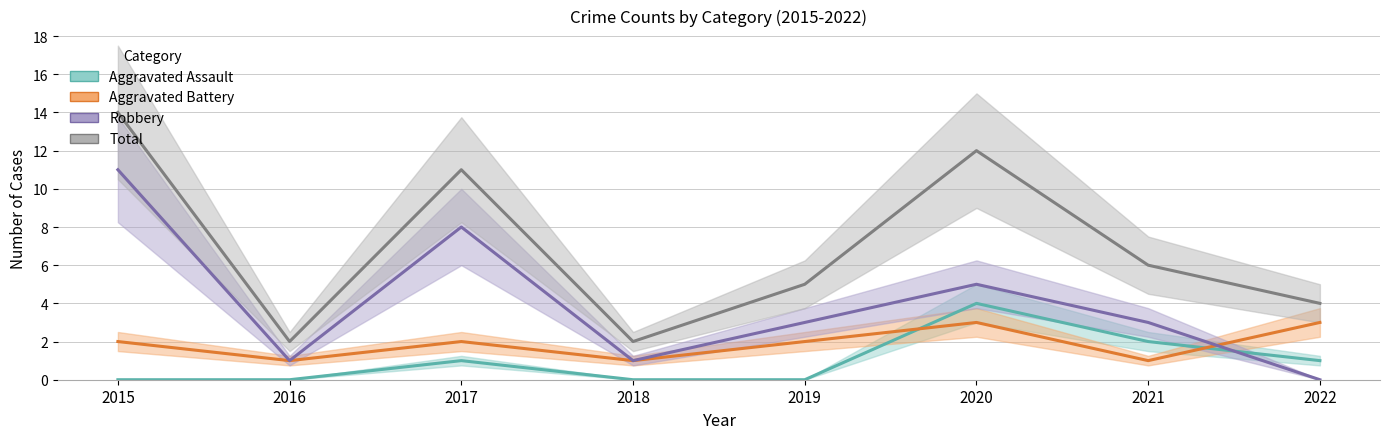

List the labels in order of Aggravated Assault value, largest first.

2020, 2021, 2017, 2022, 2015, 2016, 2018, 2019